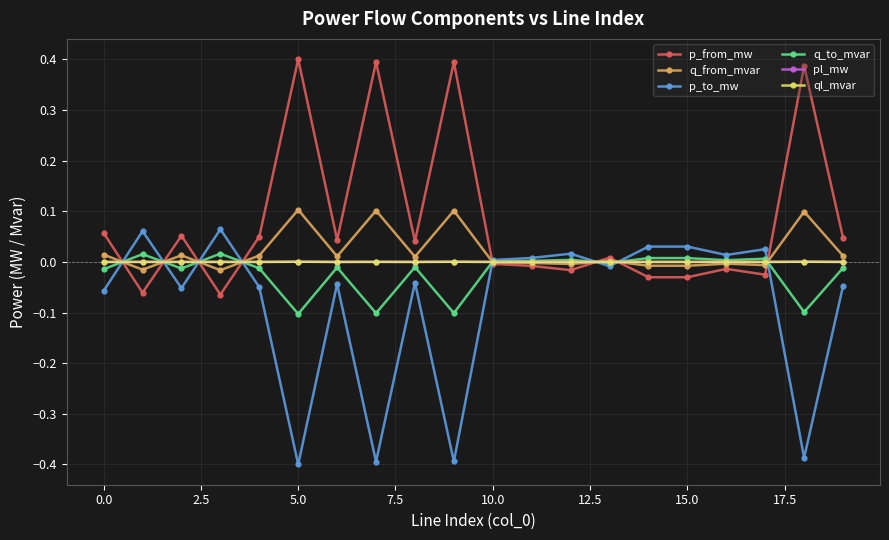

Which series has the largest total across all categories?

p_from_mw